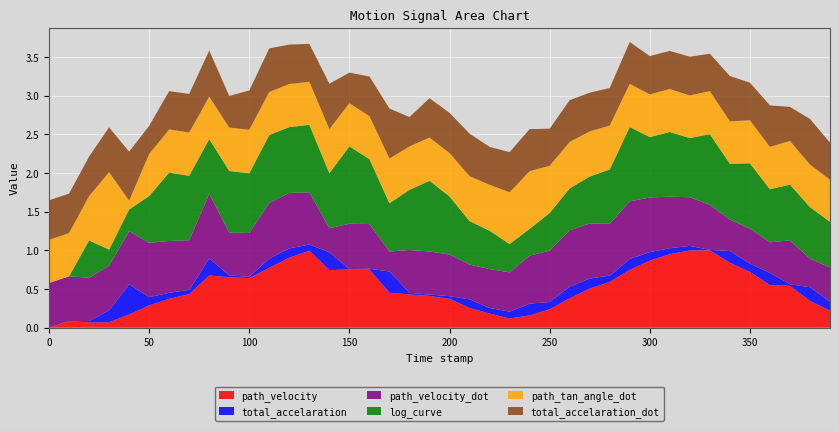

Reading left to right, extract all data points from this chart.

path_velocity: 0.0	0.1	0.1	0.1	0.2	0.3	0.4	0.4	0.7	0.7	0.6	0.8	0.9	1.0	0.7	0.8	0.8	0.5	0.4	0.4	0.4	0.3	0.2	0.1	0.2	0.2	0.4	0.5	0.6	0.7	0.9	1.0	1.0	1.0	0.8	0.7	0.6	0.5	0.3	0.2
total_accelaration: 0.0	0.0	0.0	0.2	0.4	0.1	0.1	0.1	0.2	0.0	0.0	0.1	0.1	0.1	0.2	0.0	0.0	0.3	0.0	0.0	0.0	0.1	0.1	0.1	0.2	0.1	0.2	0.1	0.1	0.1	0.1	0.1	0.1	0.0	0.2	0.1	0.2	0.0	0.2	0.1
path_velocity_dot: 0.6	0.6	0.6	0.6	0.7	0.7	0.7	0.6	0.8	0.6	0.6	0.7	0.7	0.7	0.3	0.6	0.6	0.3	0.6	0.6	0.5	0.5	0.5	0.5	0.6	0.7	0.7	0.7	0.7	0.7	0.7	0.7	0.6	0.6	0.4	0.5	0.4	0.6	0.4	0.4
log_curve: 0.0	0.0	0.5	0.2	0.3	0.6	0.9	0.8	0.7	0.8	0.8	0.9	0.9	0.9	0.7	1.0	0.8	0.6	0.8	0.9	0.8	0.6	0.5	0.4	0.3	0.5	0.5	0.6	0.7	1.0	0.8	0.8	0.8	0.9	0.7	0.8	0.7	0.7	0.7	0.6
path_tan_angle_dot: 0.6	0.6	0.6	1.0	0.1	0.5	0.6	0.6	0.5	0.6	0.6	0.6	0.6	0.6	0.6	0.6	0.6	0.6	0.6	0.6	0.6	0.6	0.6	0.7	0.7	0.6	0.6	0.6	0.6	0.6	0.6	0.6	0.6	0.6	0.5	0.6	0.5	0.6	0.5	0.5
total_accelaration_dot: 0.5	0.5	0.5	0.6	0.6	0.4	0.5	0.5	0.6	0.4	0.5	0.6	0.5	0.5	0.6	0.4	0.5	0.6	0.4	0.5	0.5	0.6	0.5	0.5	0.5	0.5	0.5	0.5	0.5	0.5	0.5	0.5	0.5	0.5	0.6	0.5	0.5	0.4	0.6	0.5